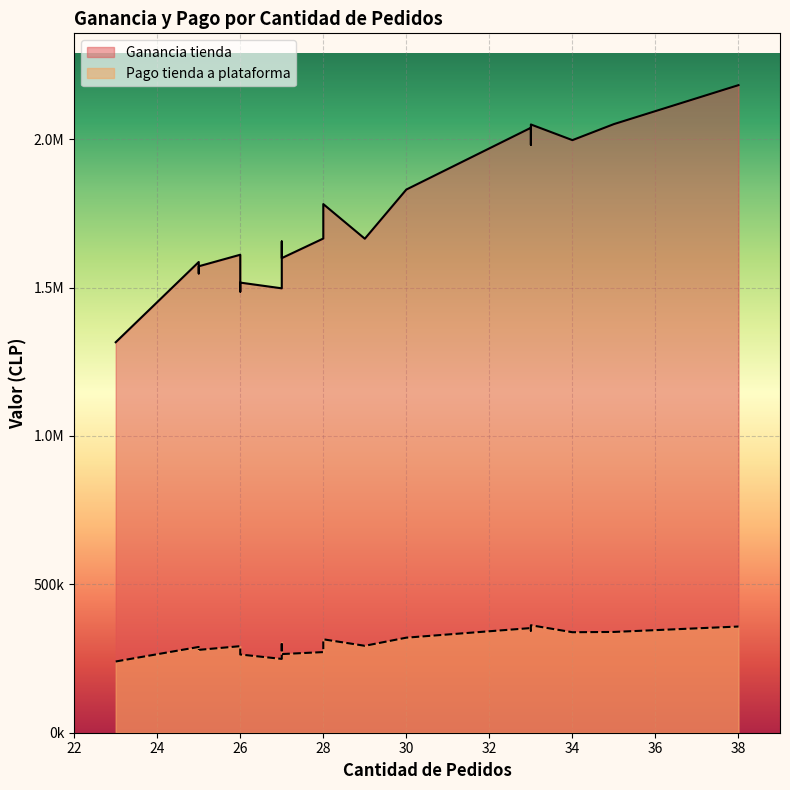

What are all the series names shown in the legend?

Ganancia tienda, Pago tienda a plataforma